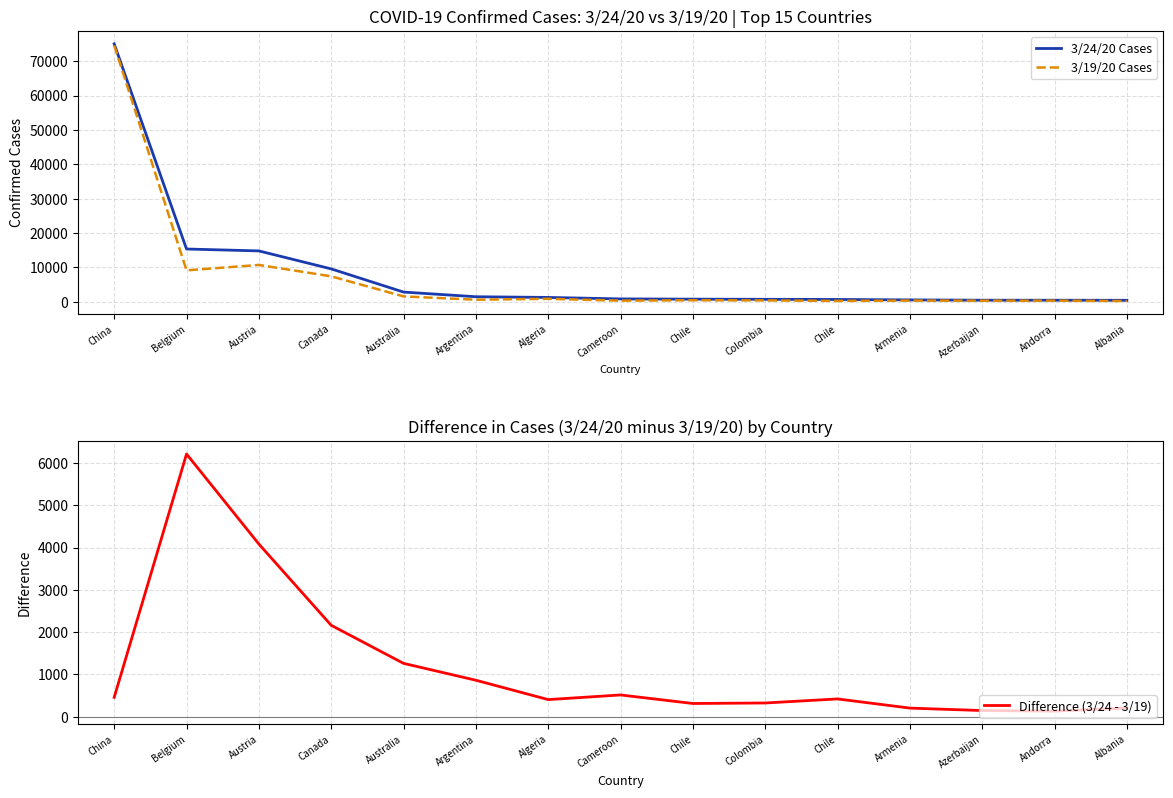

What are all the series names shown in the legend?

3/24/20 Cases, 3/19/20 Cases, Difference (3/24 - 3/19)